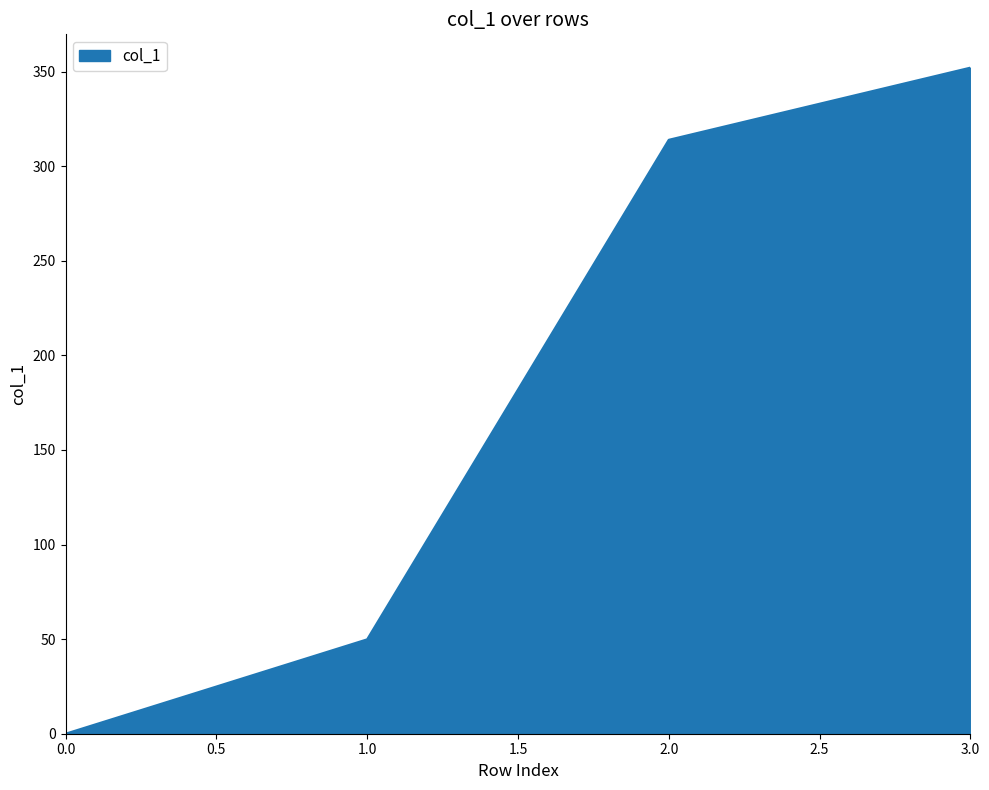

How many values are above zero?

3